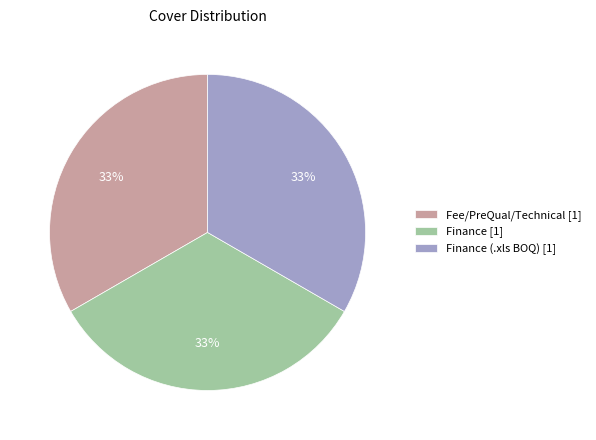

How many segments does this pie chart have?

3